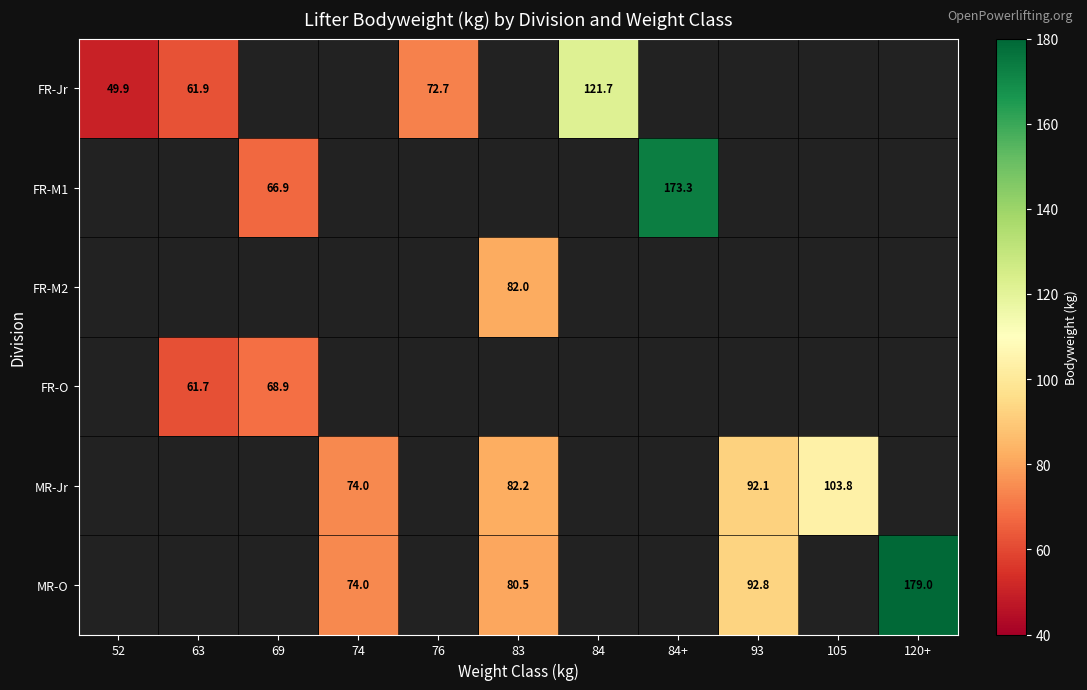

The value of FR-Jr at 84 is 121.7. True or false?

True